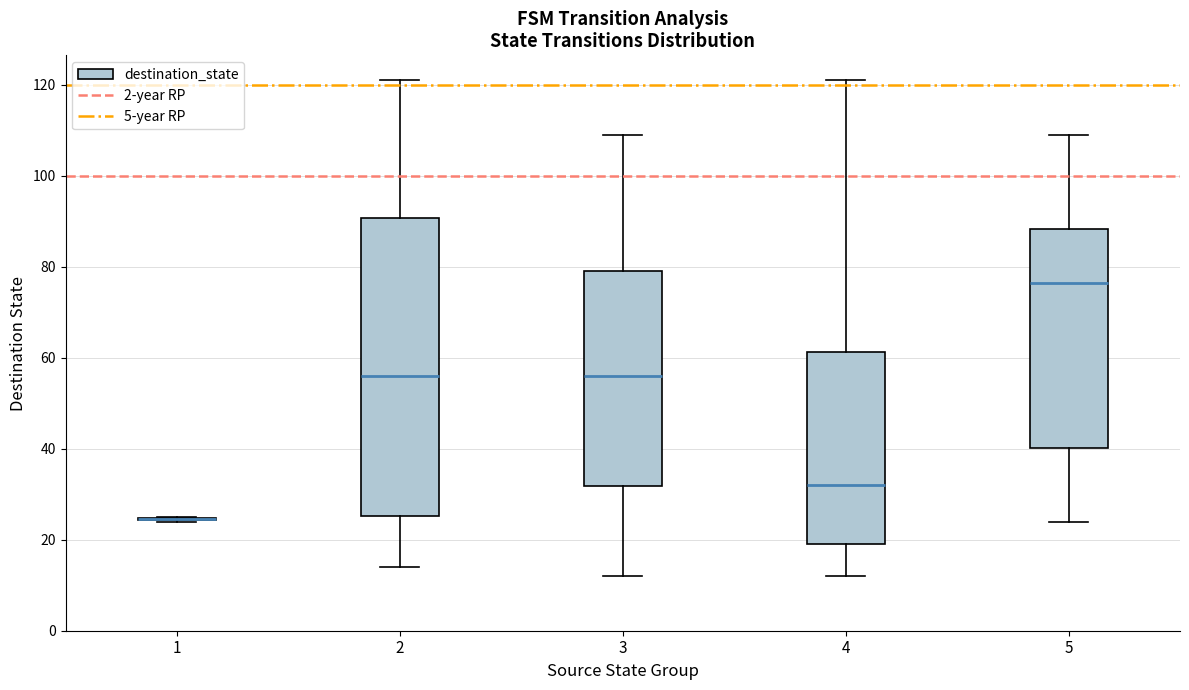

Reading left to right, transcribe this box plot: for each box, give where its median line is, the range the box spans, and where its two whiskers end, as read against the y-axis. The values are not printed on the chart, so give them approximately, as read against the axis.

1: box collapsed to a line at 24, whiskers 24 to 26
2: median 56, box 26 to 90, whiskers 14 to 122
3: median 56, box 32 to 80, whiskers 12 to 110
4: median 32, box 20 to 62, whiskers 12 to 122
5: median 76, box 40 to 88, whiskers 24 to 110